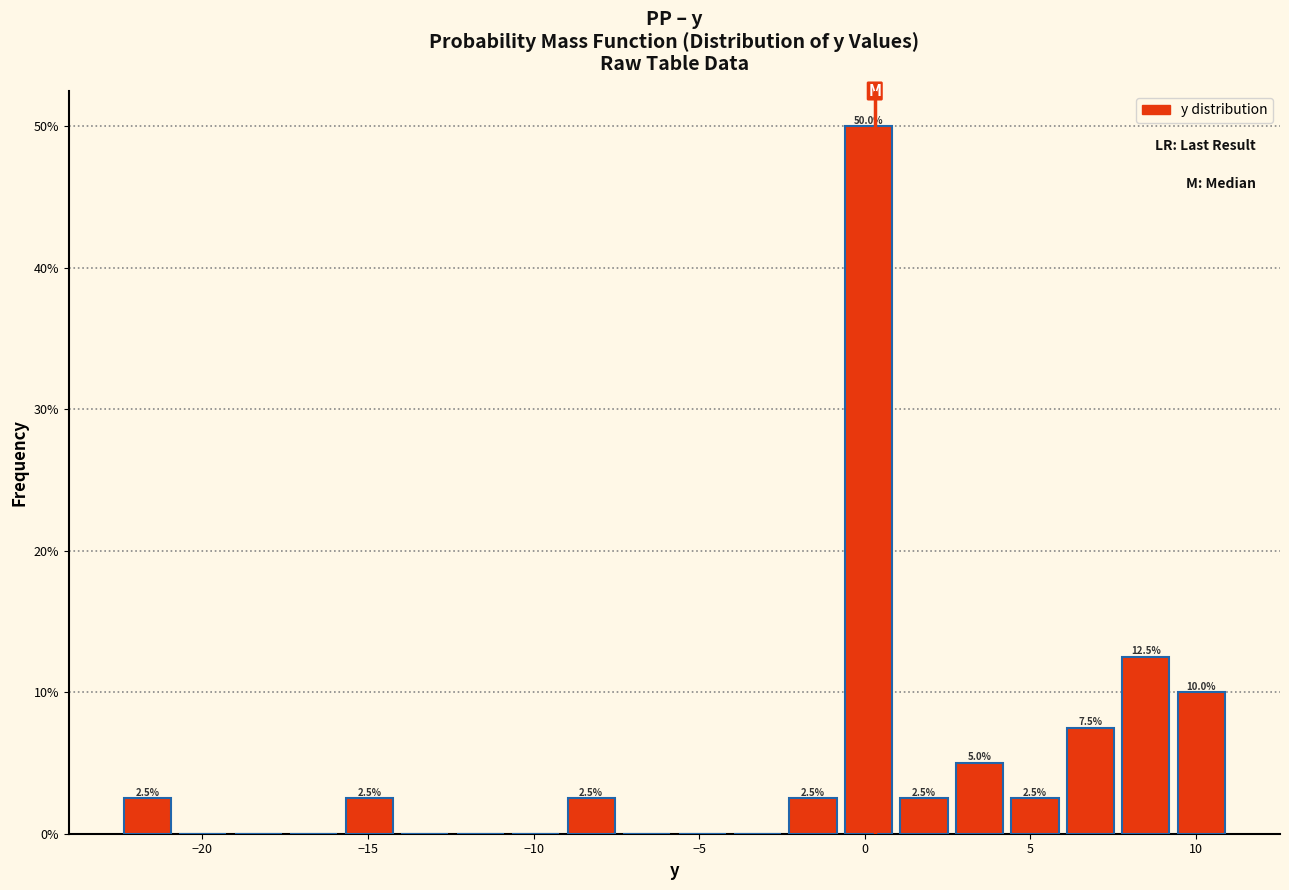

Around what value on the x-axis is the tallest bar? Give the approximate position of its centre, as read against the axis.

0.0